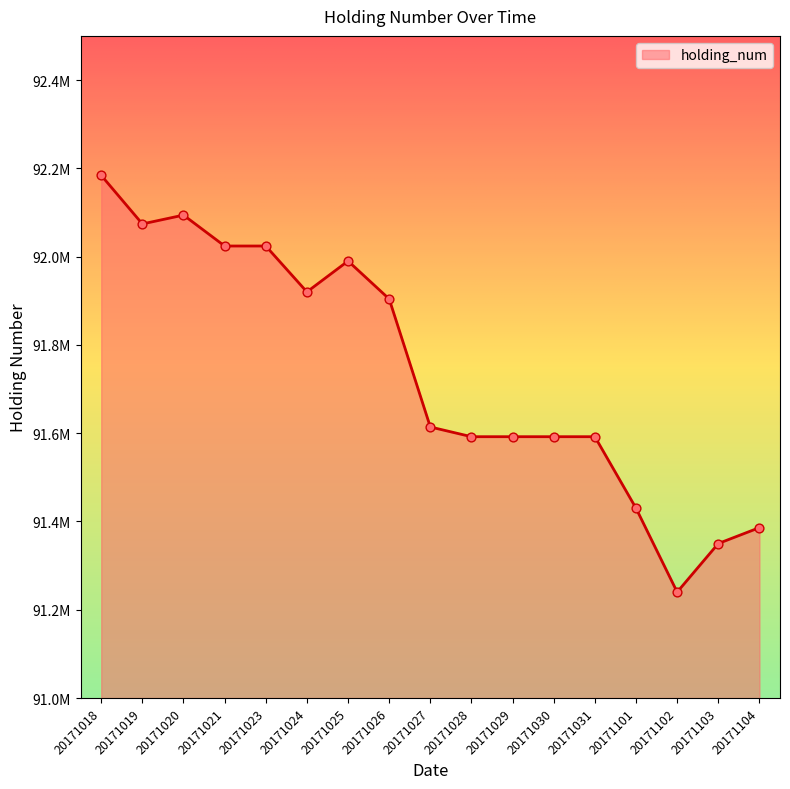

What is the change in value from 20171027 to 20171030?

-22000